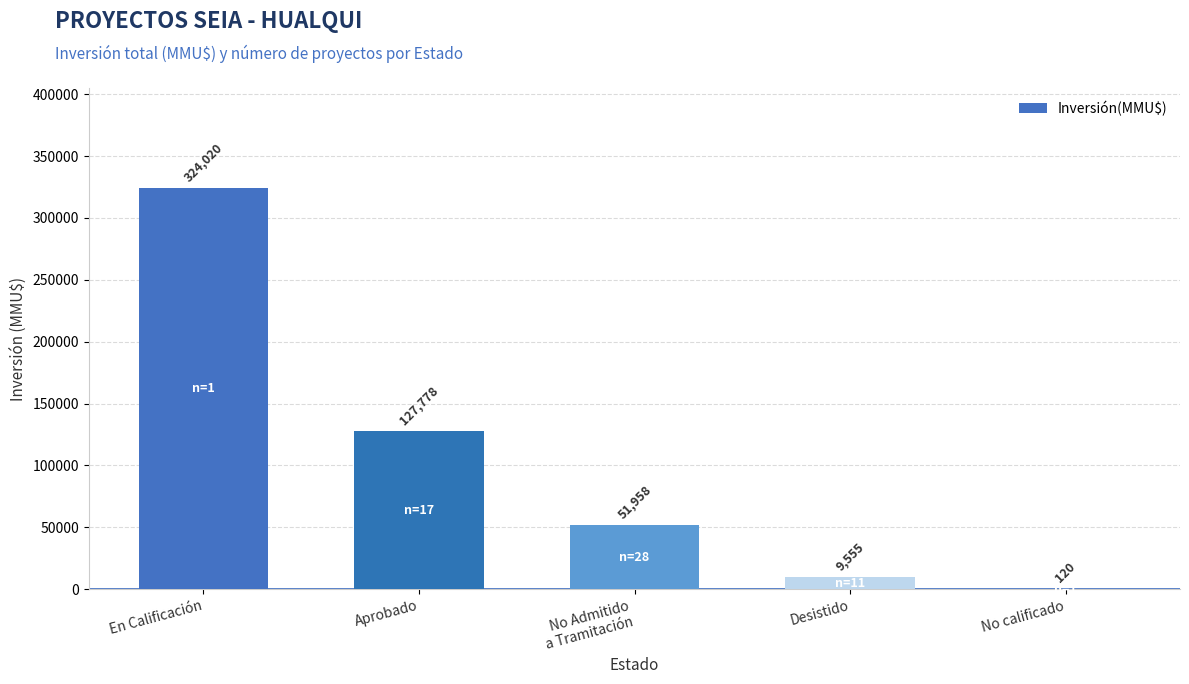

What is the sum of the values at No calificado and Aprobado?

127898